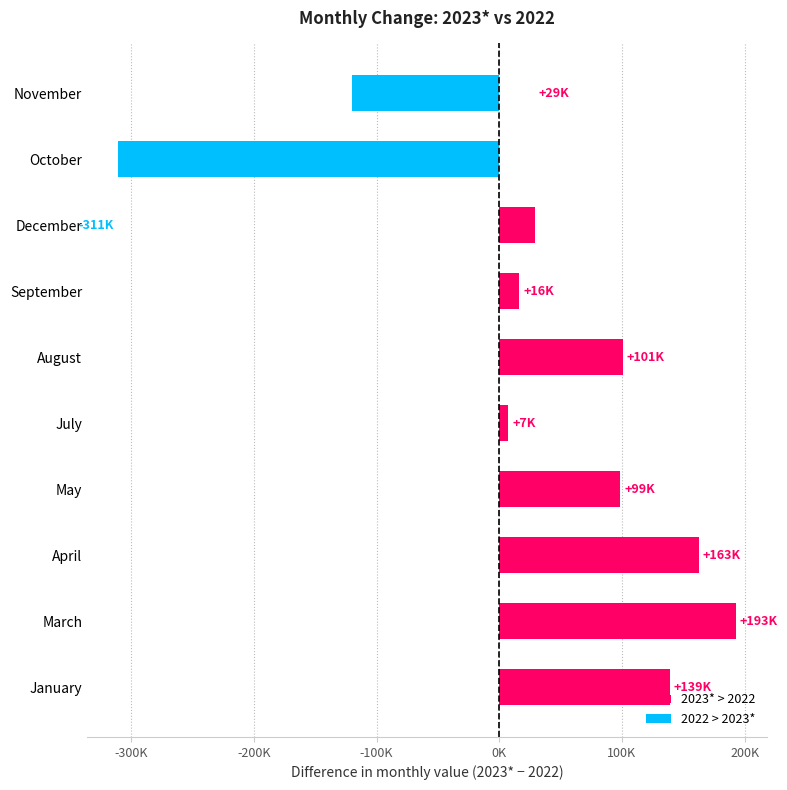

True or false: 2023* has a value of 76413 at September.

True